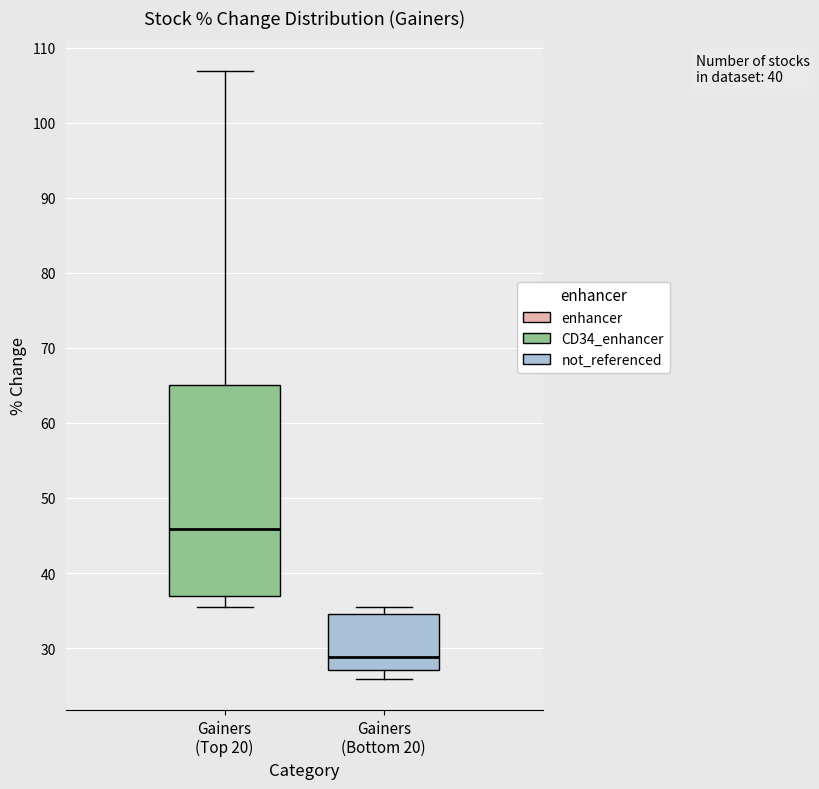

Which box's median line is the lowest?

Gainers (Bottom 20)